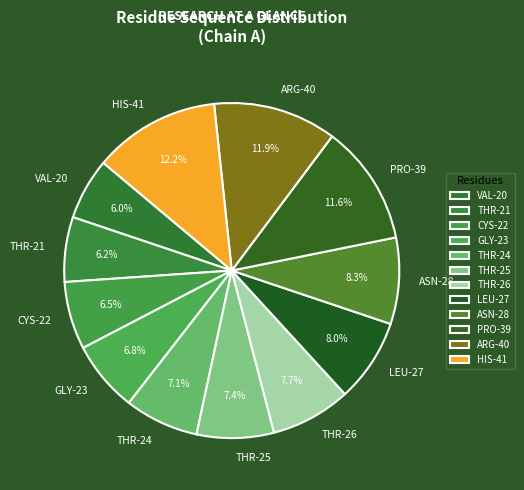

To the nearest percent, what is the average slice percentage?

8%